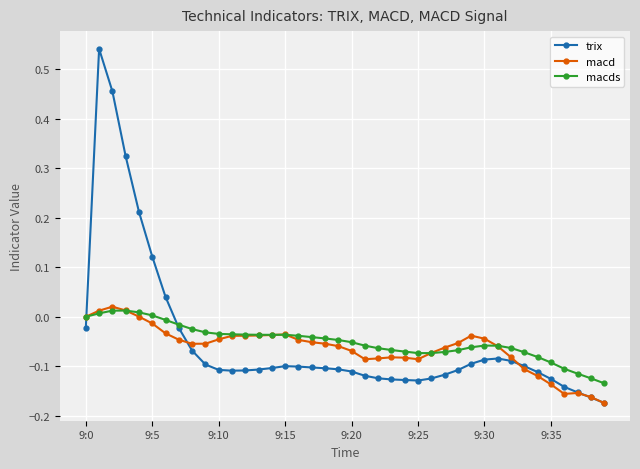

Which series has the largest range (max minus min)?

trix